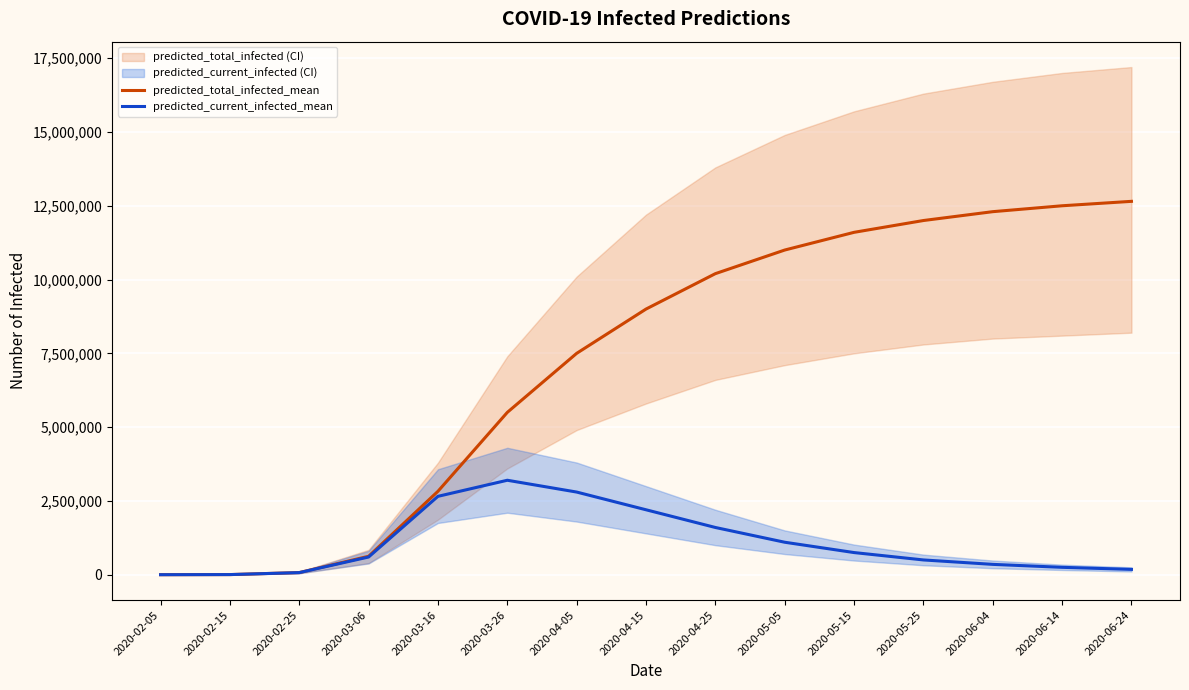

How many lines are shown in the chart?

2